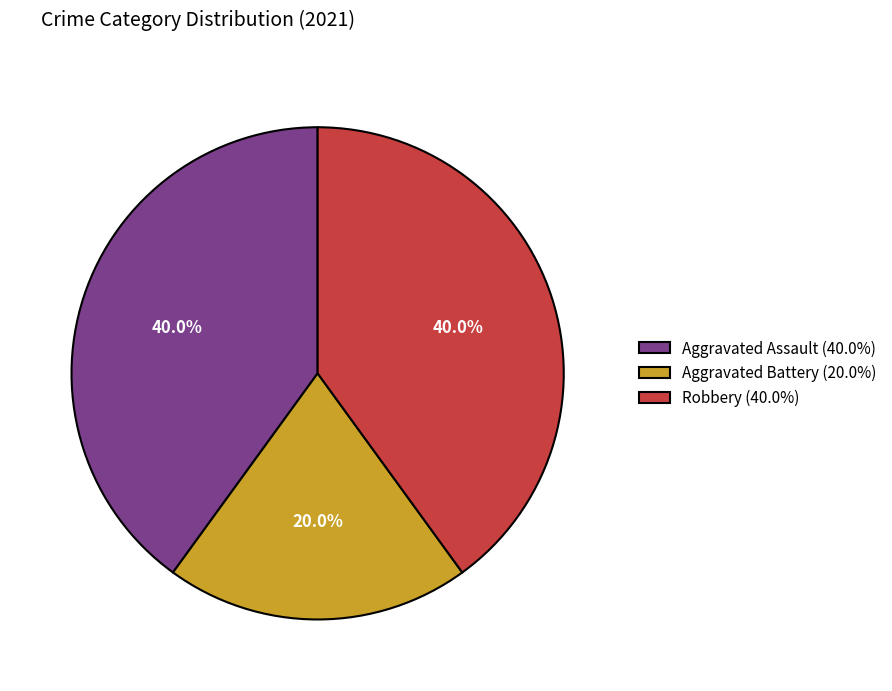

What percentage is the Robbery slice, to the nearest percent?

40%